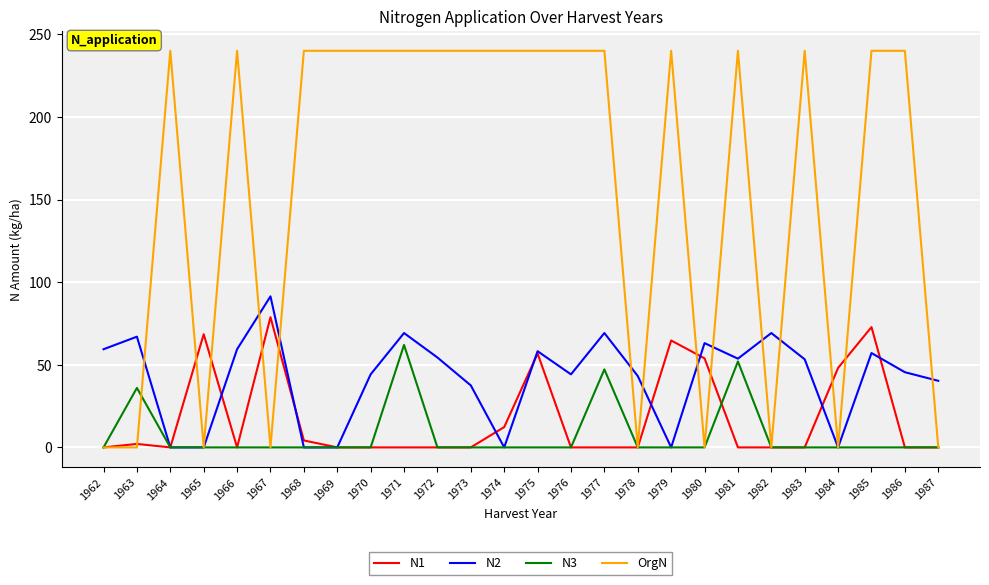

What is the total value across all series at 1981?

345.7